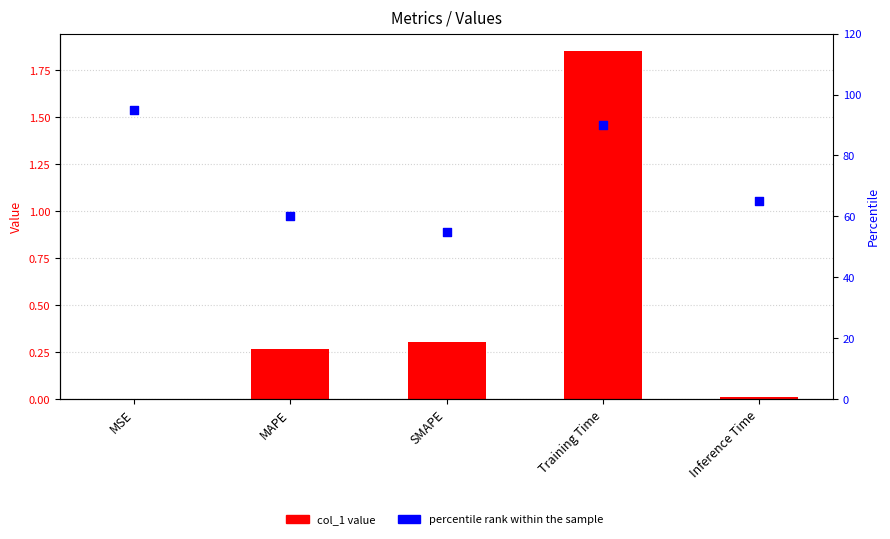

Is the value of percentile rank within the sample at Training Time greater than the value of col_1 at MAPE?

Yes